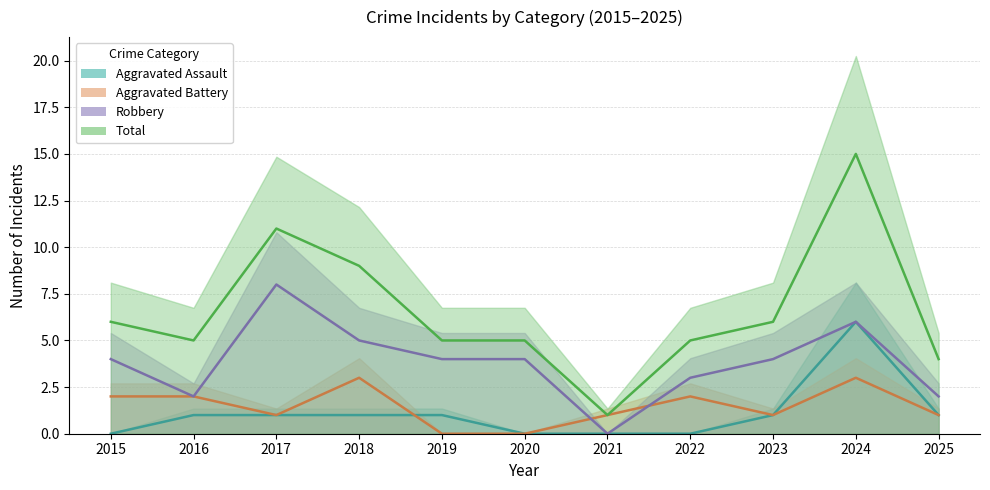

True or false: Aggravated Battery and Aggravated Assault cross at least once.

True